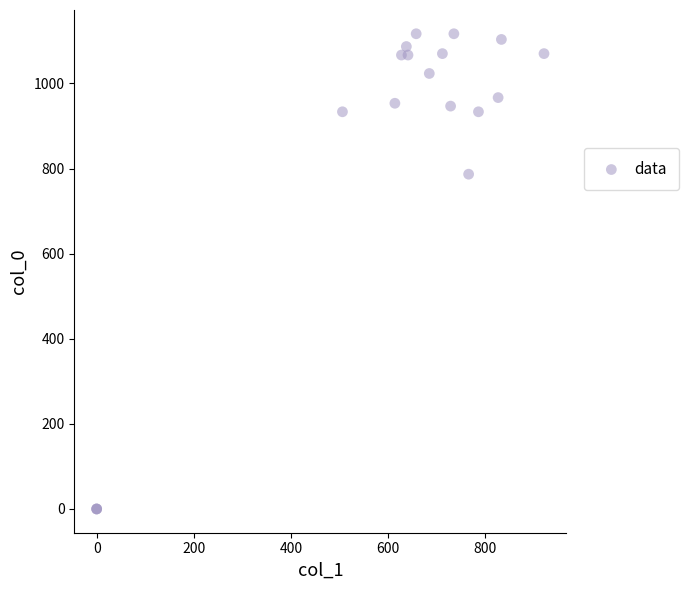

What Y value in the scatter plot is closest to 558?

786.7